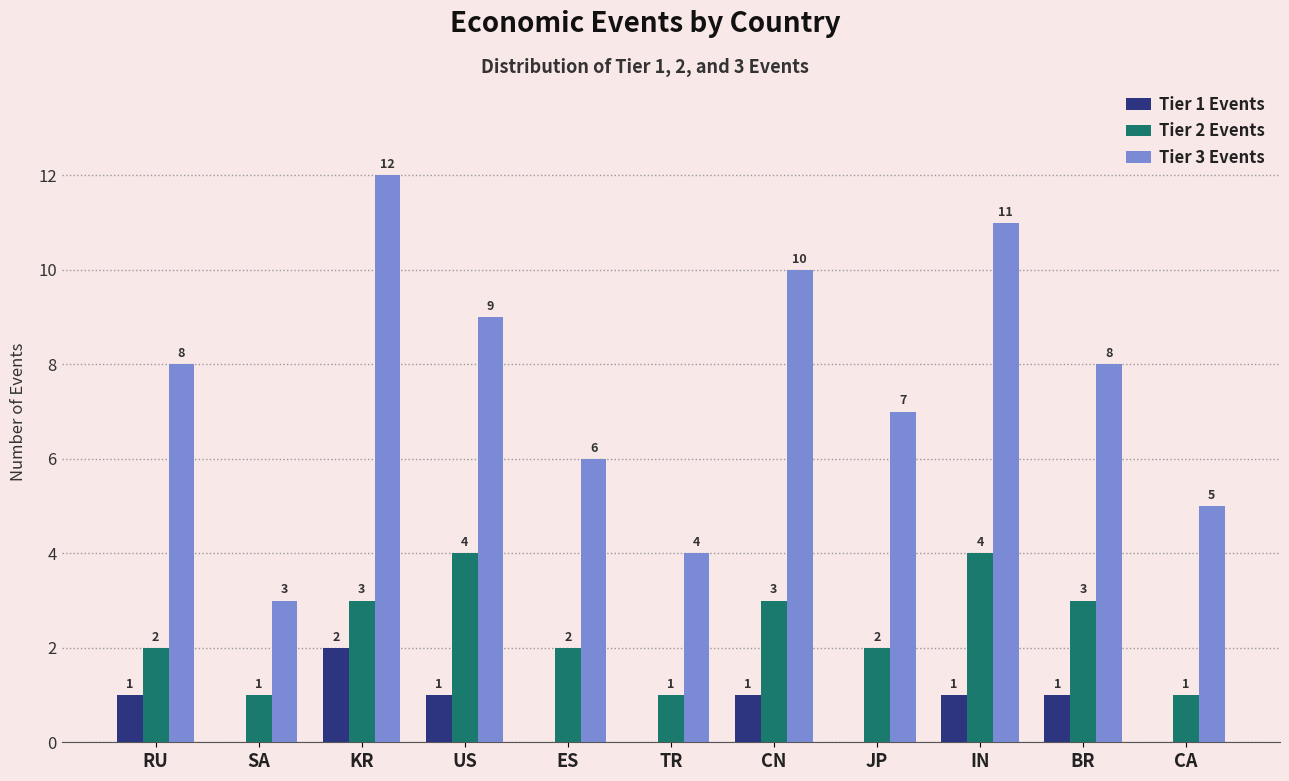

At which label does Tier 1 Events reach its peak?

KR